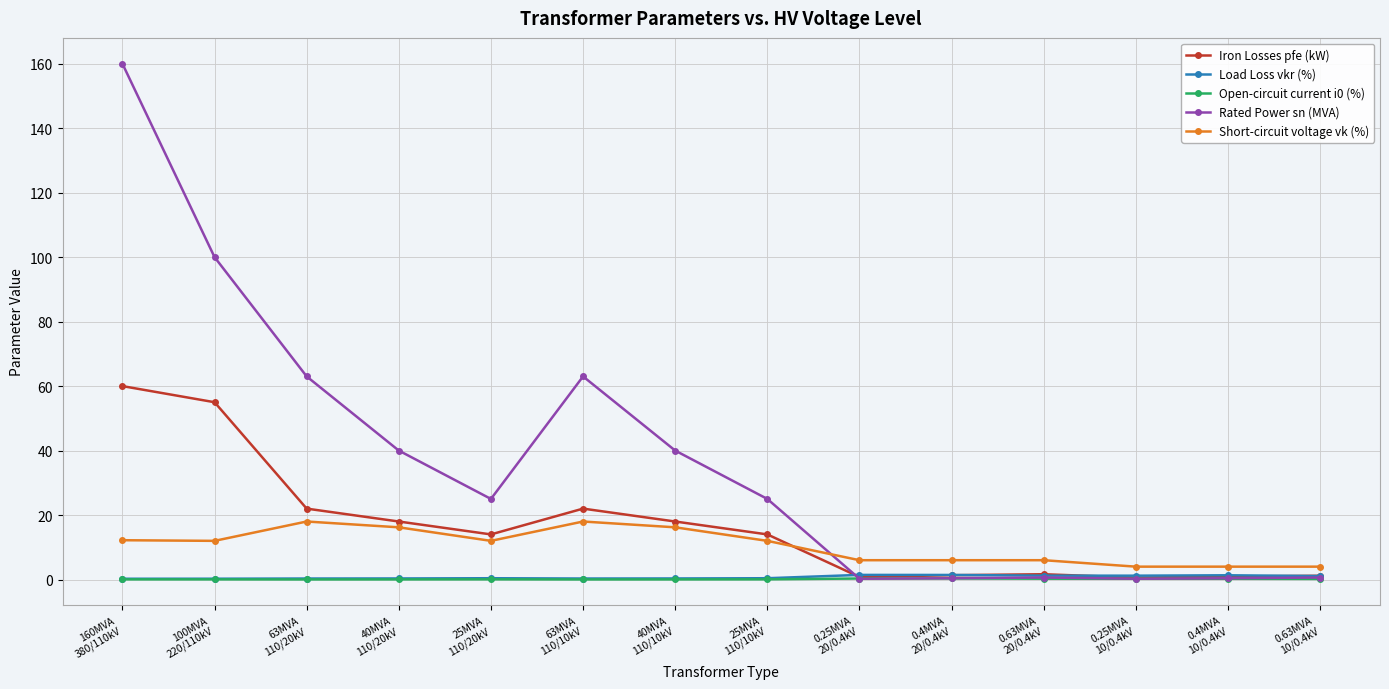

How many categories are shown in the chart?

14